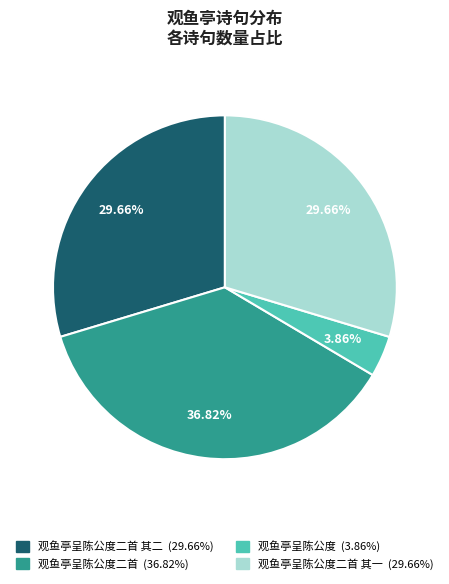

How many segments does this pie chart have?

4